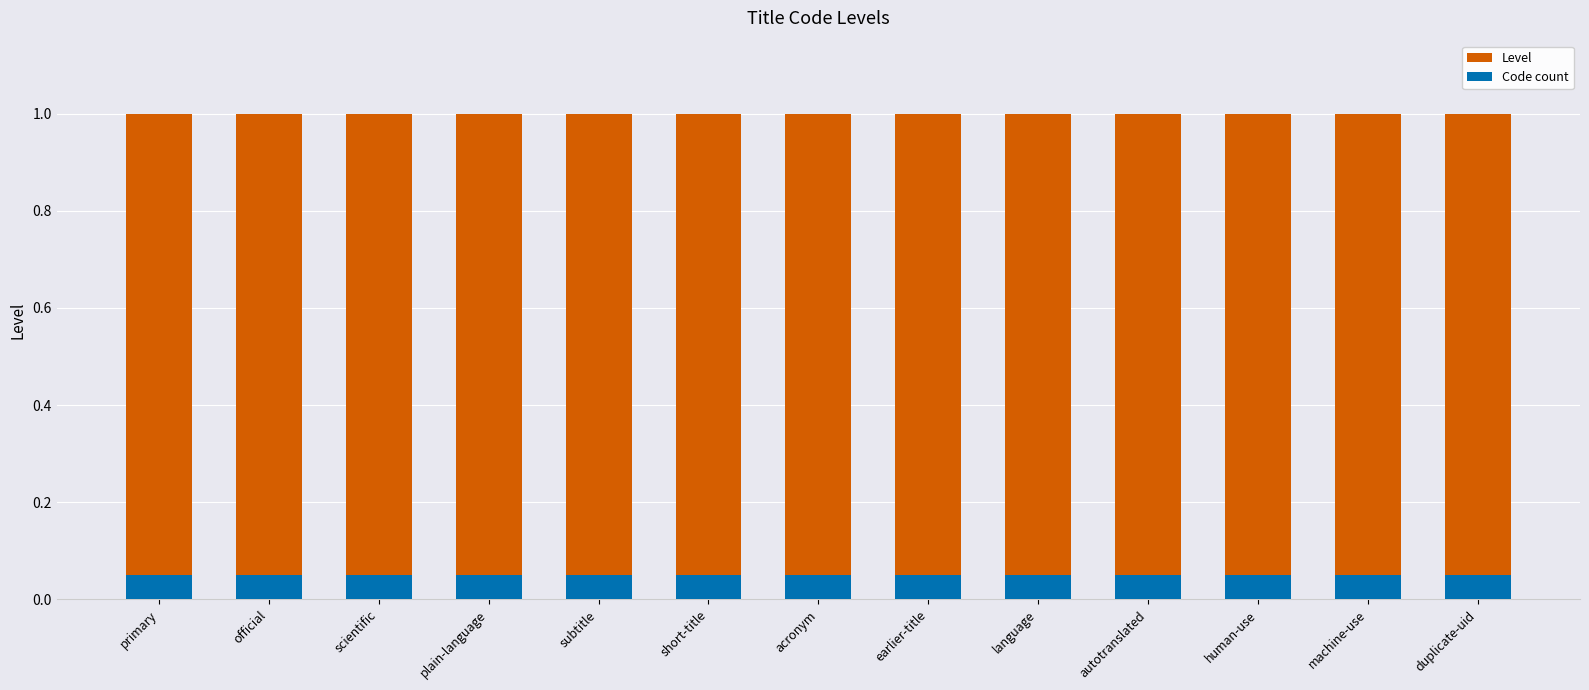

Which category has the lowest value across all series?

primary